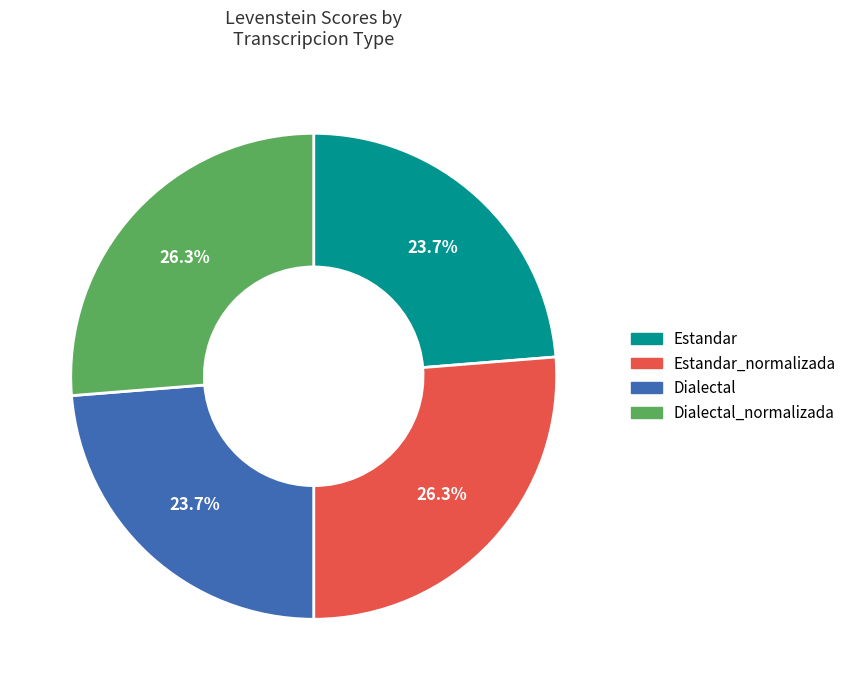

Is it true that Estandar is 38% of the pie?

False